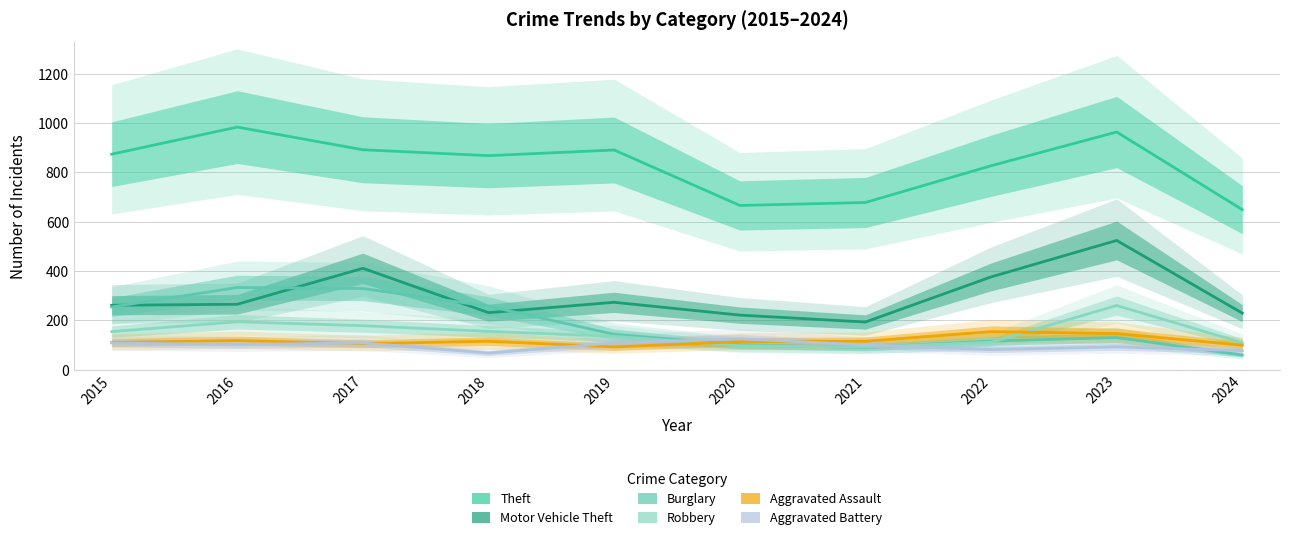

What is the value of the Aggravated Assault point at the 5th from the left?

92